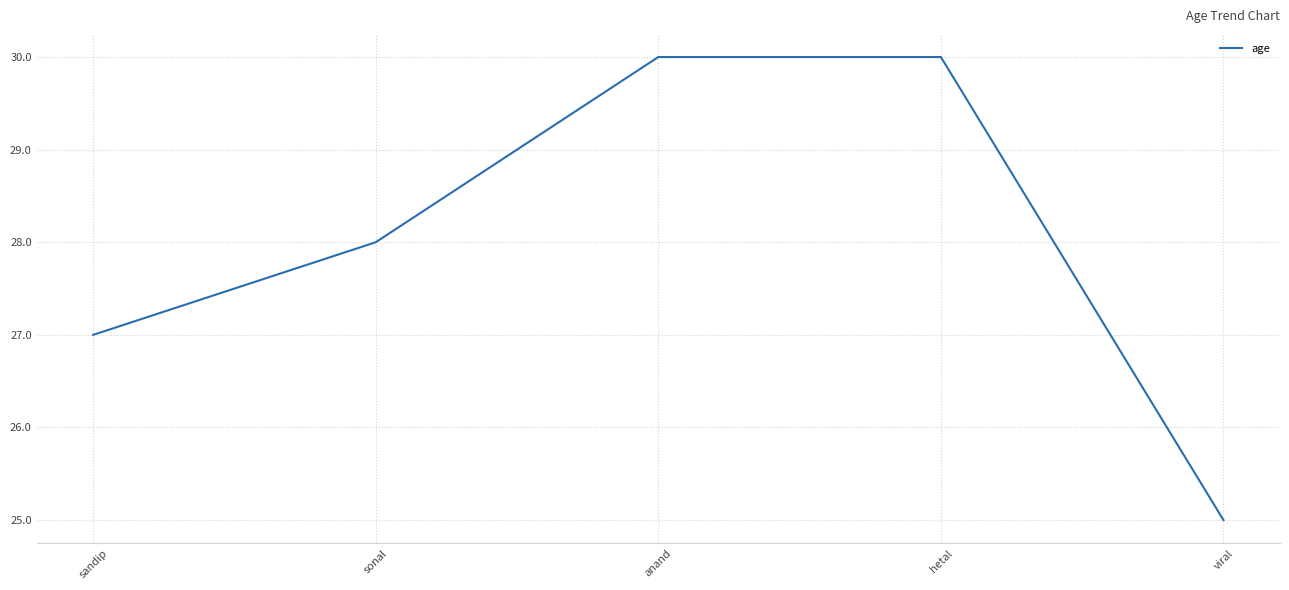

What is the greatest value displayed?

30